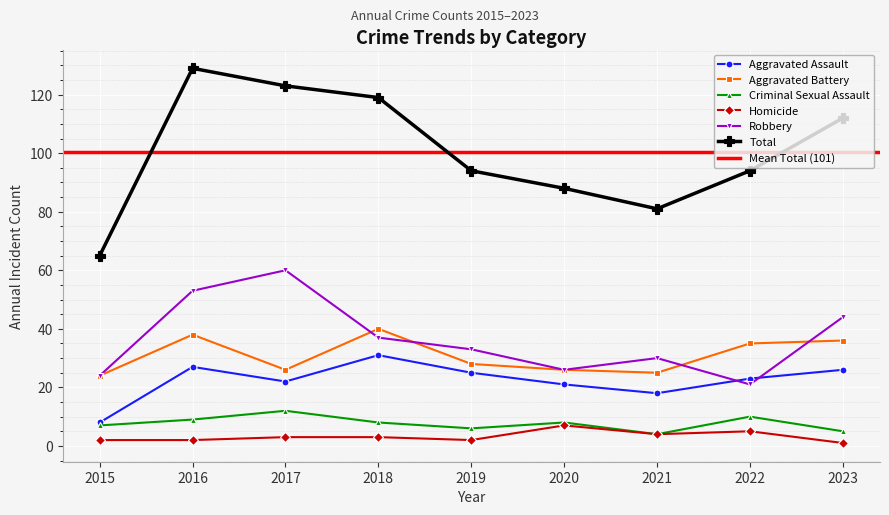

How many values in the Aggravated Assault series exceed 23?

4